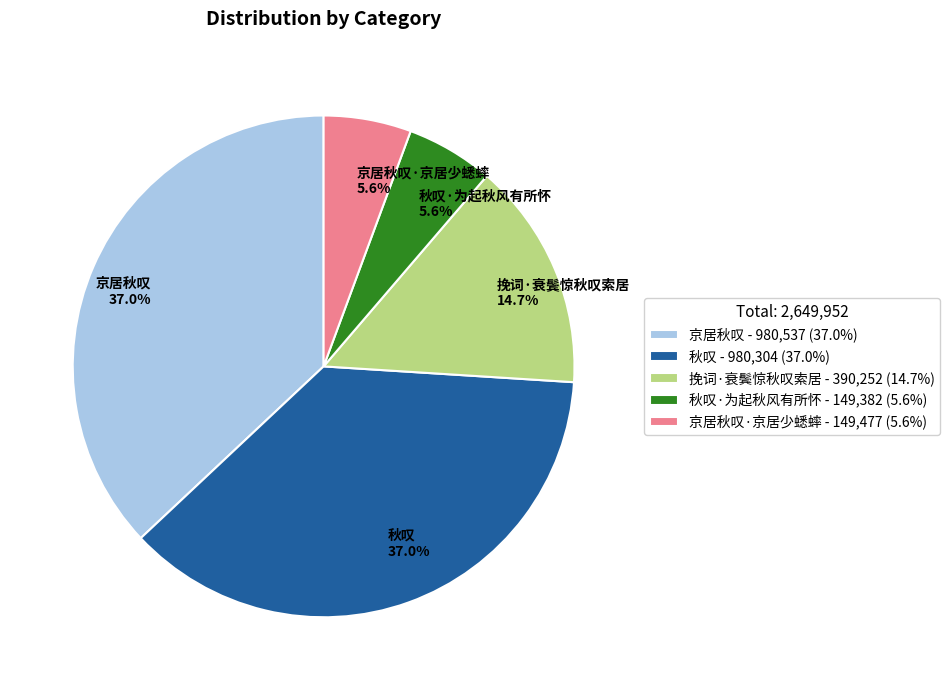

Count the number of slices in the pie.

5